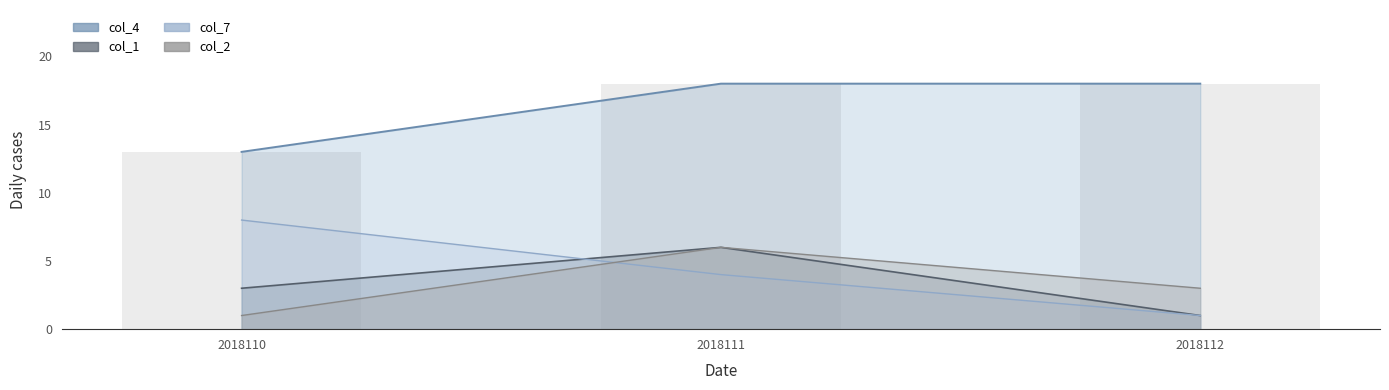

List the series in order of their peak value, lowest first.

col_1, col_2, col_7, col_4